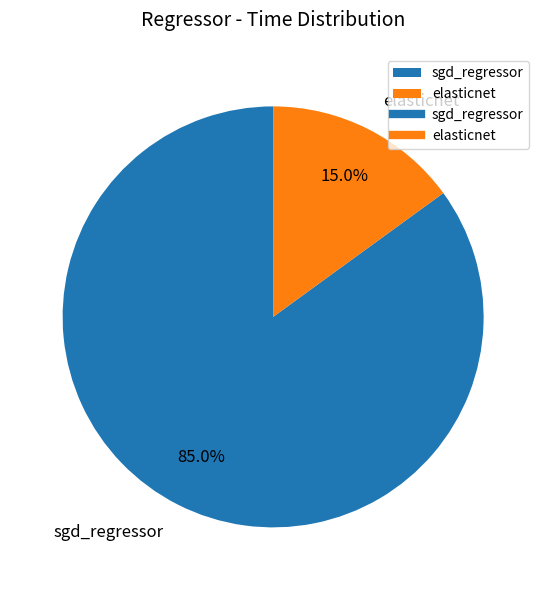

To the nearest percent, what is the combined percentage of elasticnet and sgd_regressor?

100%